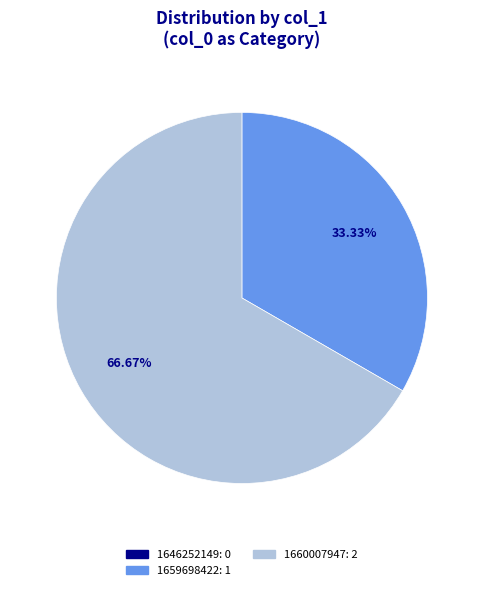

Is there a majority slice in this chart?

Yes